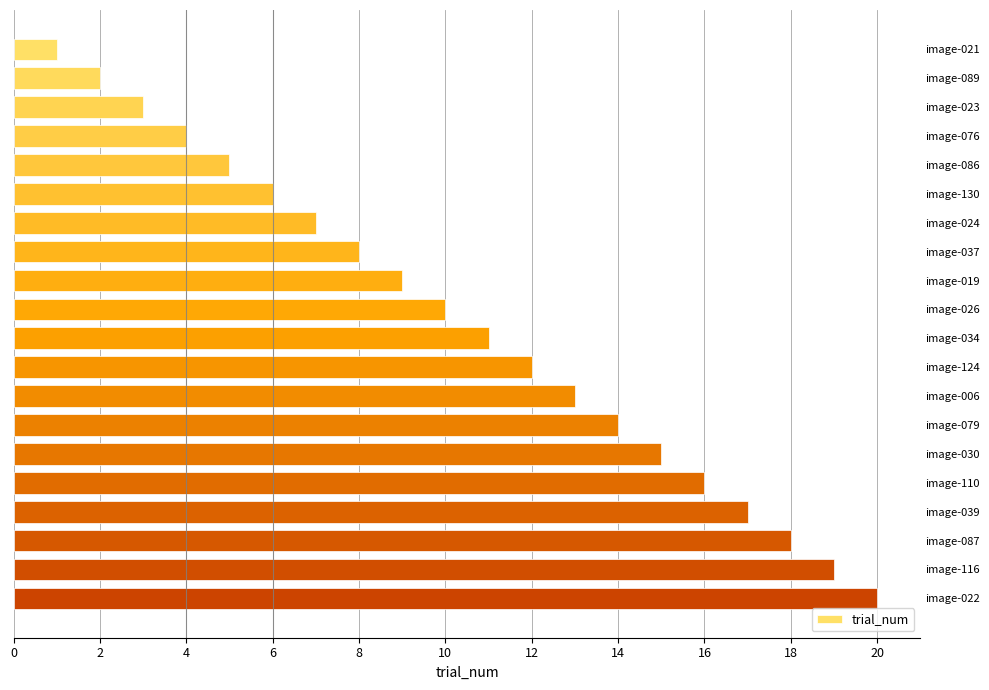

Between image-079 and image-076, which is larger?

image-079